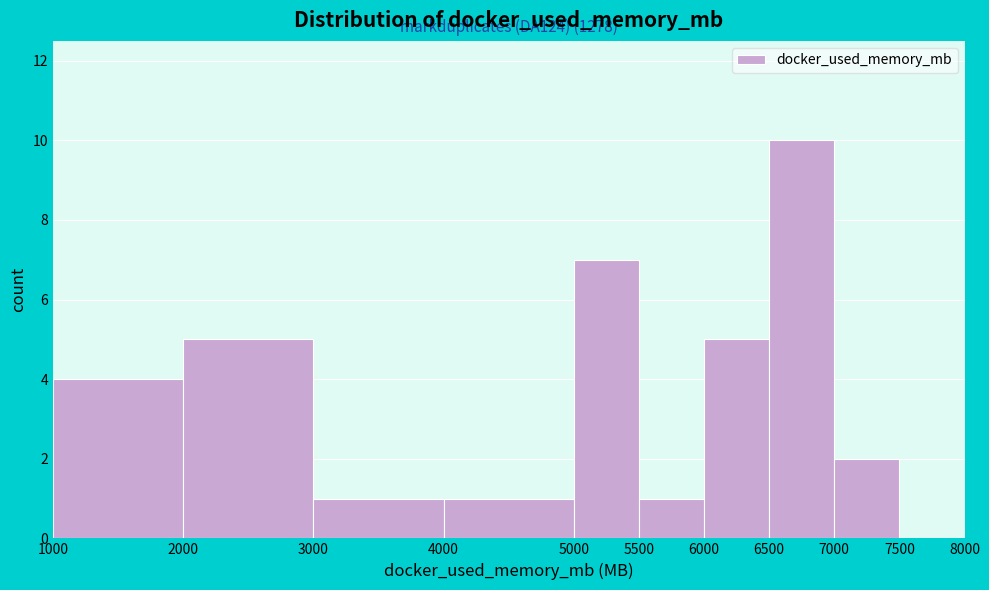

Which range on the x-axis has the tallest bar?

6500 to 7000